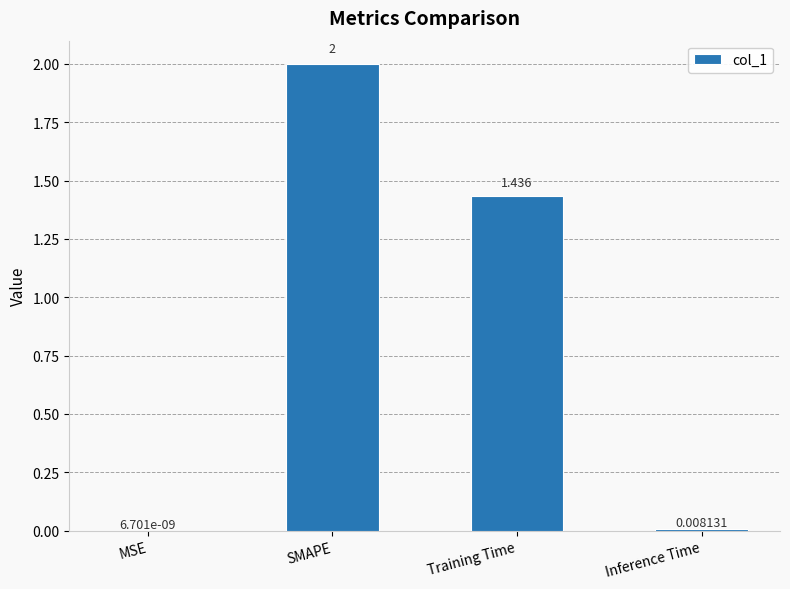

Which has a higher value, Training Time or SMAPE?

SMAPE